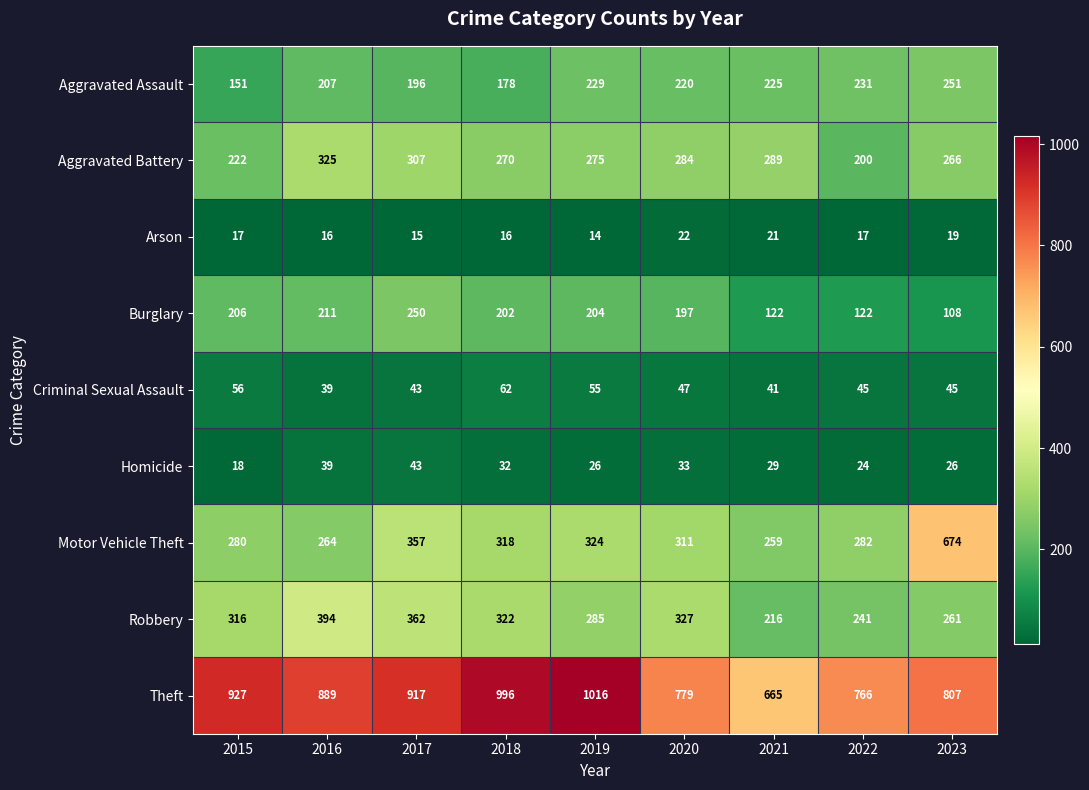

Rank the categories by Aggravated Battery value from lowest to highest.

2022, 2015, 2023, 2018, 2019, 2020, 2021, 2017, 2016